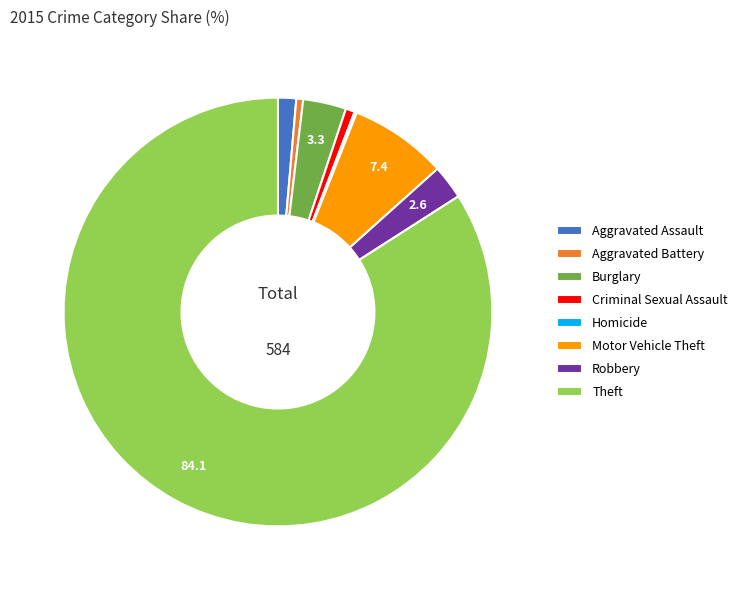

Which category has the biggest portion of the pie?

Theft